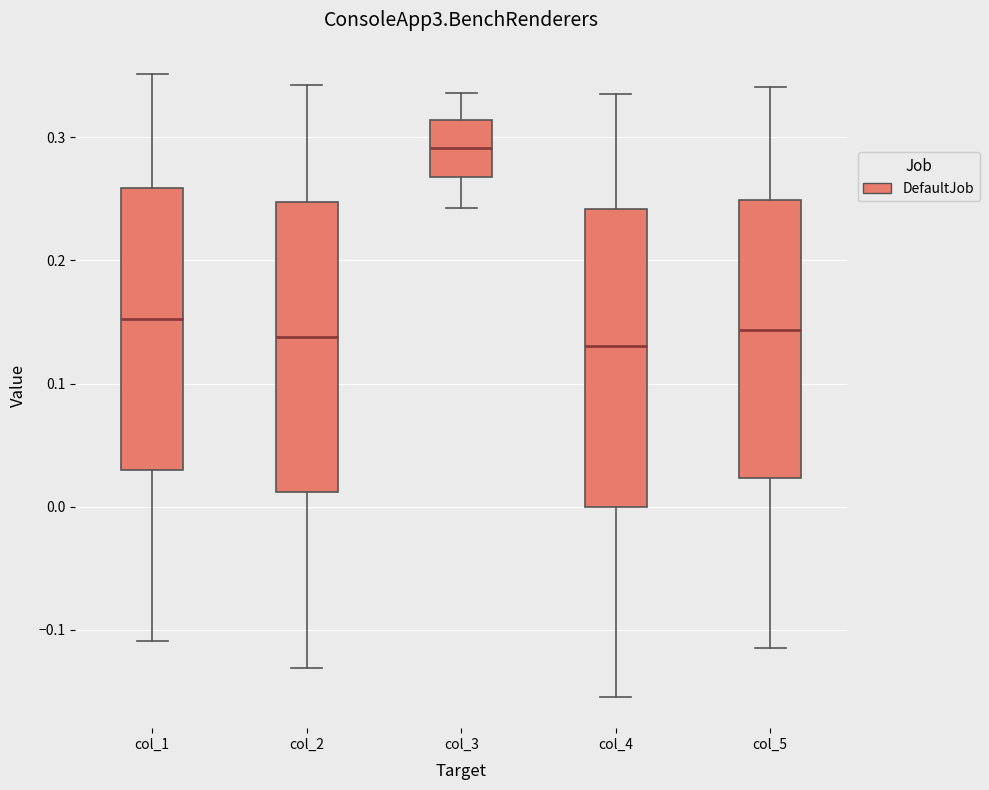

Reading left to right, read every box against the y-axis: the position of its median line, the range the box covers, and the ends of its whiskers. The values are not printed on the chart, so give them approximately, as read against the axis.

col_1: median 0.15, box 0.03 to 0.26, whiskers -0.11 to 0.35
col_2: median 0.14, box 0.01 to 0.25, whiskers -0.13 to 0.34
col_3: median 0.29, box 0.27 to 0.31, whiskers 0.24 to 0.34
col_4: median 0.13, box 0.00 to 0.24, whiskers -0.15 to 0.34
col_5: median 0.14, box 0.02 to 0.25, whiskers -0.11 to 0.34